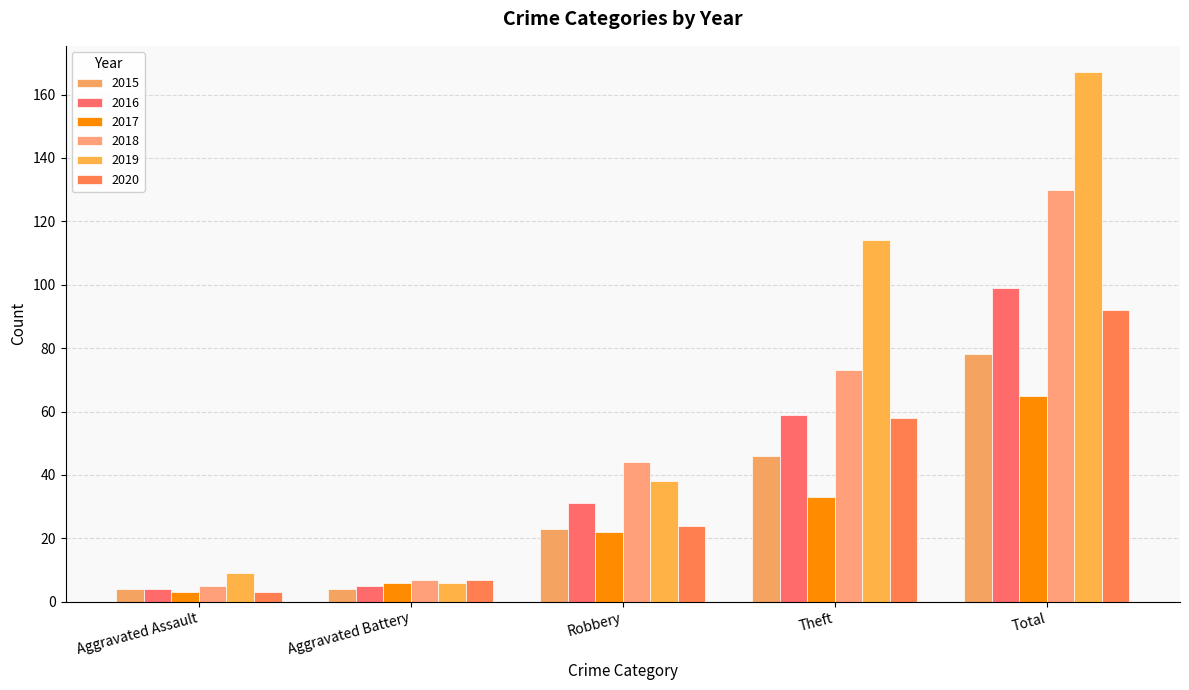

What is the total value across all series at Total?

631